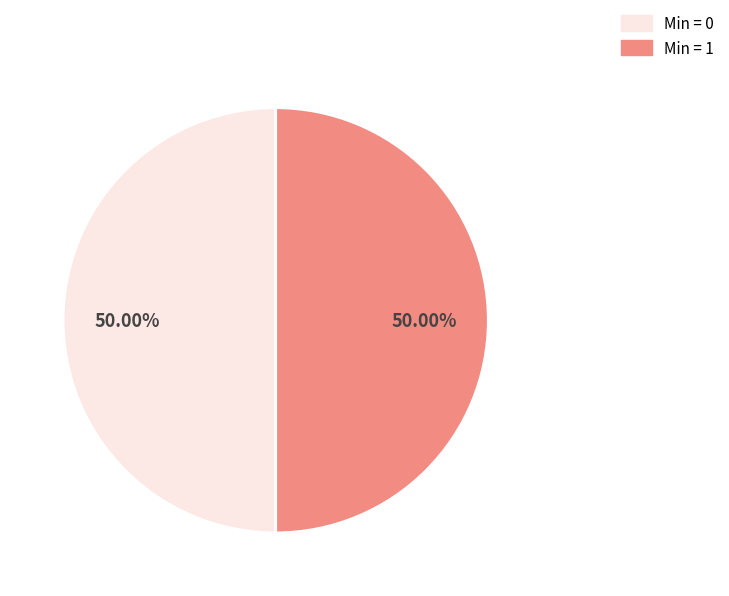

Combined, do Min = 0 and Min = 1 account for over 50%?

Yes